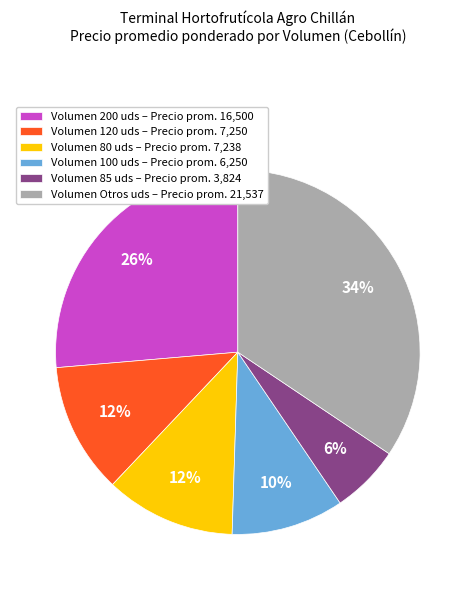

Combined, do Volumen 100 uds – Precio prom. 6,250 and Volumen 200 uds – Precio prom. 16,500 account for over 50%?

No